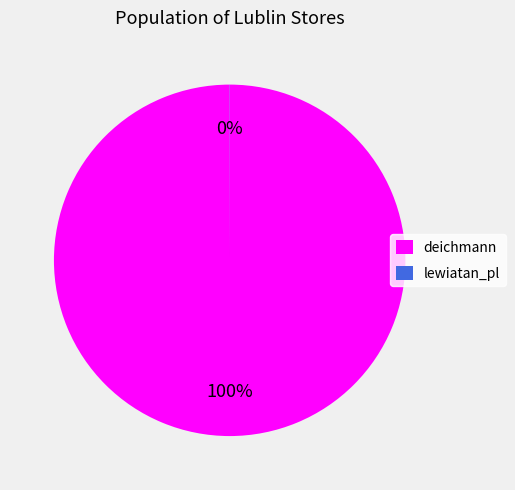

Is it true that deichmann is 100% of the pie?

True